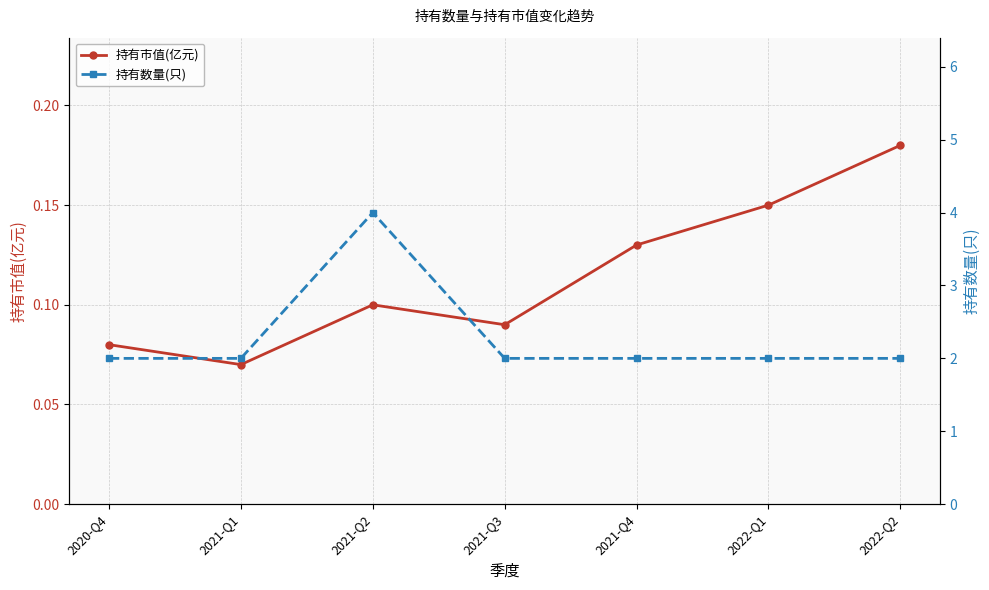

What is the sum of the 持有市值(亿元) values at 2021-Q4 and 2022-Q1?

0.3